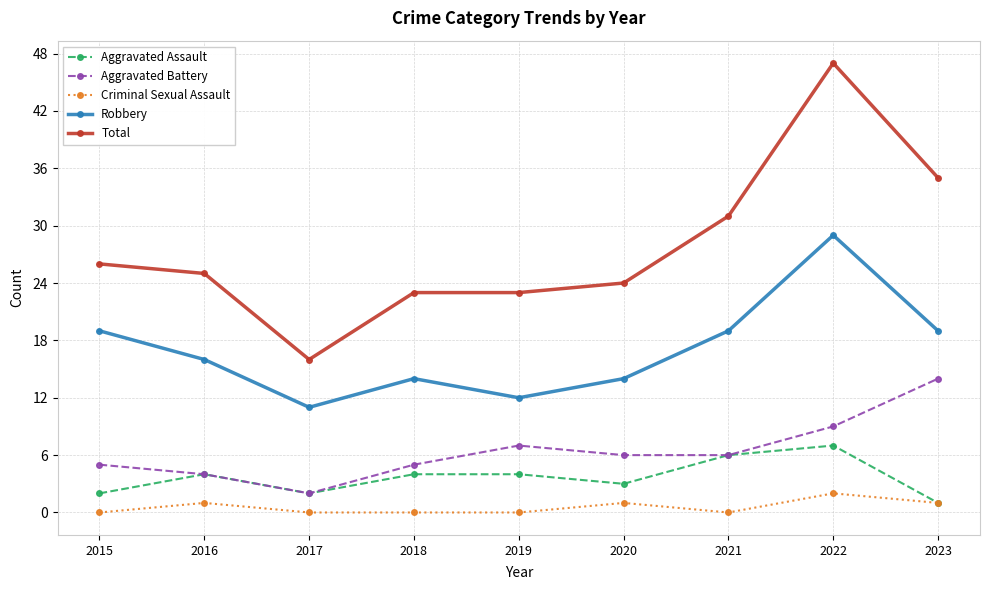

What are all the series names shown in the legend?

Aggravated Assault, Aggravated Battery, Criminal Sexual Assault, Robbery, Total